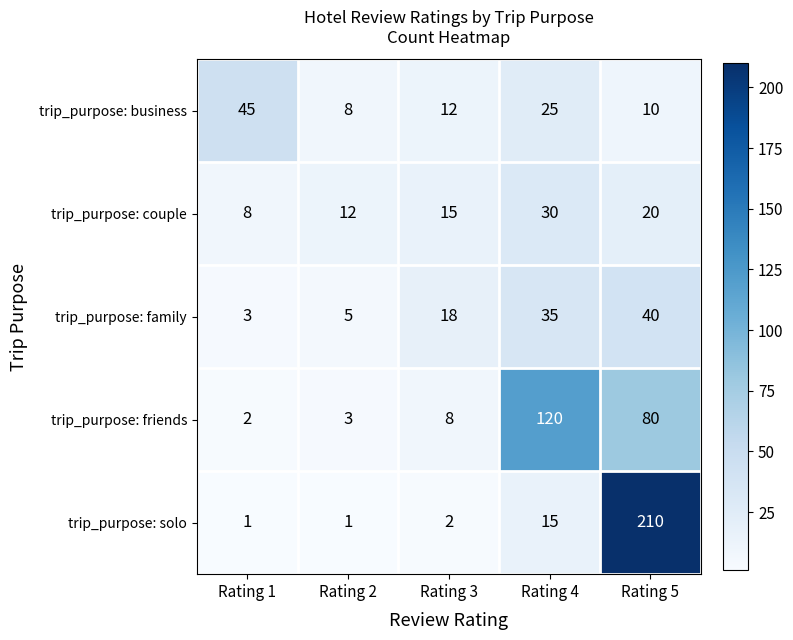

What is the spread (max minus min) of values at Rating 5?

200